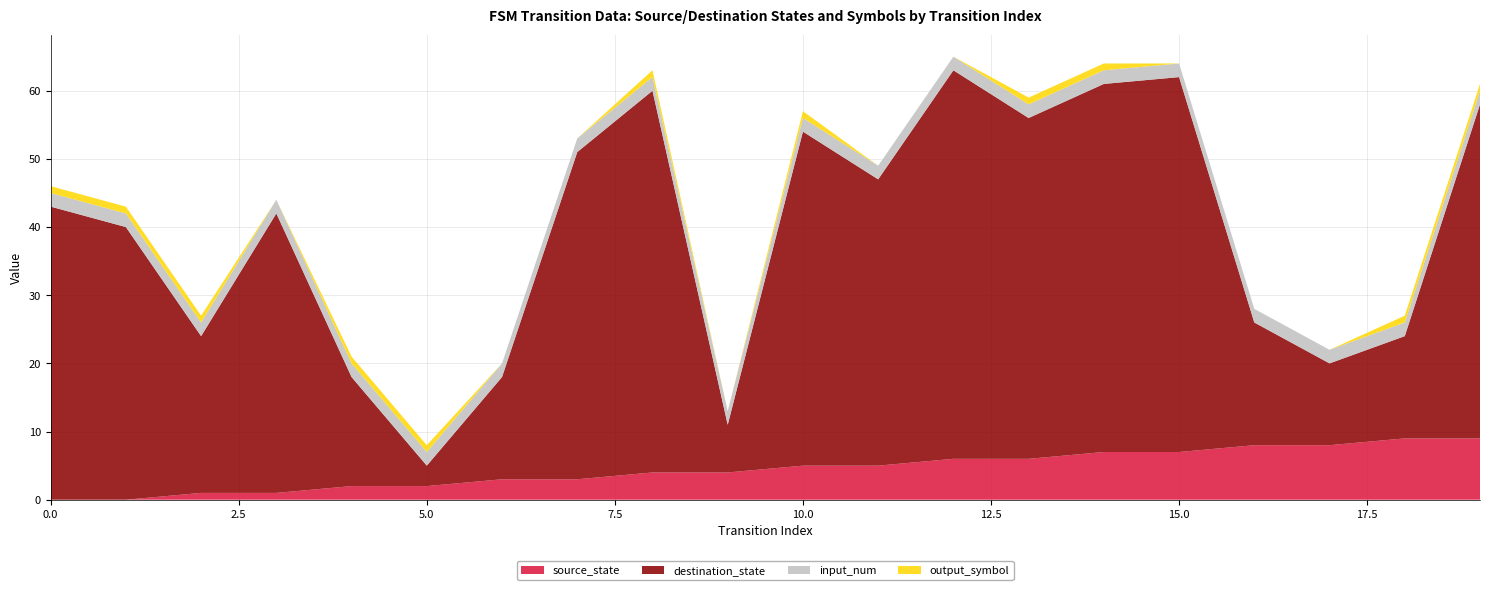

Reading right to left, transcribe all the data shown in this chart.

source_state: 19=9	18=9	17=8	16=8	15=7	14=7	13=6	12=6	11=5	10=5	9=4	8=4	7=3	6=3	5=2	4=2	3=1	2=1	1=0	0=0
destination_state: 19=49	18=15	17=12	16=18	15=55	14=54	13=50	12=57	11=42	10=49	9=7	8=56	7=48	6=15	5=3	4=16	3=41	2=23	1=40	0=43
input_num: 19=2	18=2	17=2	16=2	15=2	14=2	13=2	12=2	11=2	10=2	9=2	8=2	7=2	6=2	5=2	4=2	3=2	2=2	1=2	0=2
output_symbol: 19=1	18=1	17=0	16=0	15=0	14=1	13=1	12=0	11=0	10=1	9=0	8=1	7=0	6=0	5=1	4=1	3=0	2=1	1=1	0=1